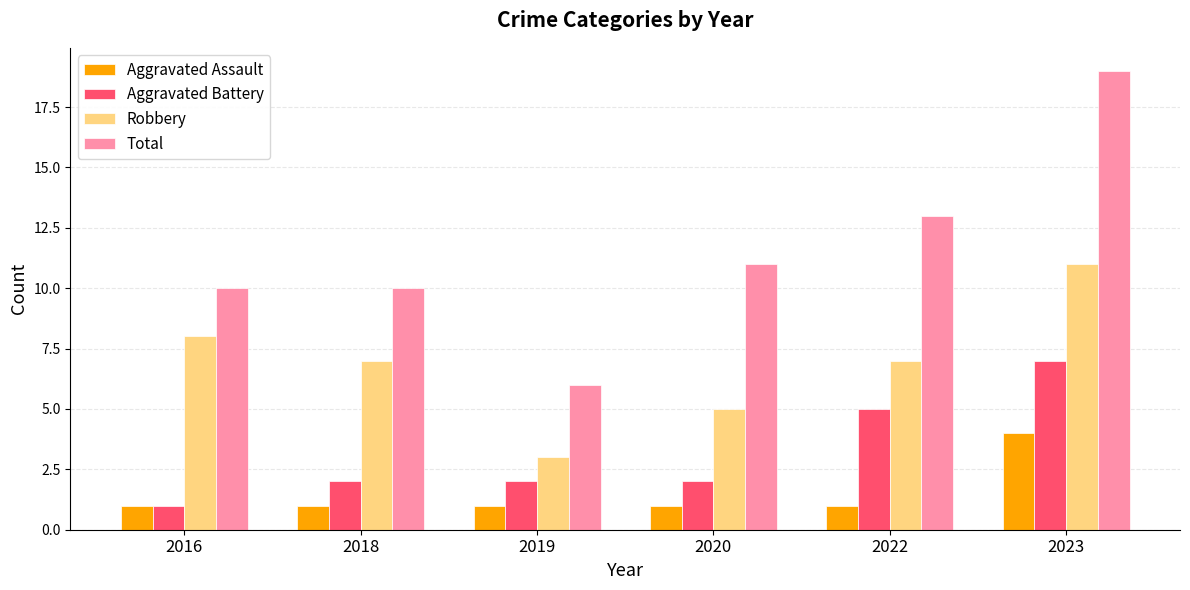

Reading left to right, list all the values displayed in this chart.

Aggravated Assault: 1	1	1	1	1	4
Aggravated Battery: 1	2	2	2	5	7
Robbery: 8	7	3	5	7	11
Total: 10	10	6	11	13	19